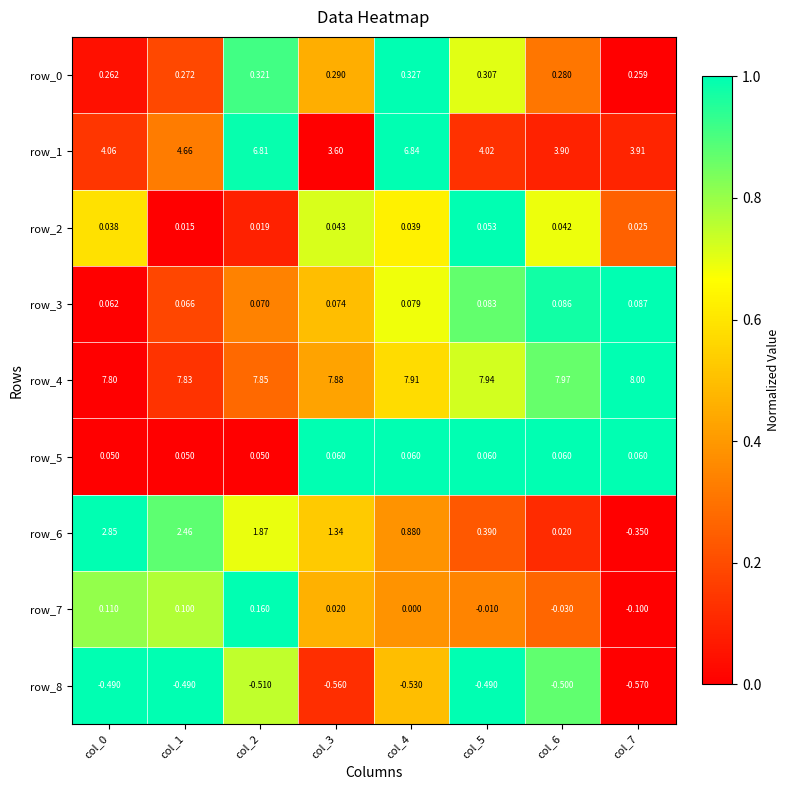

Which category has the highest value in the row_0 series?

col_4